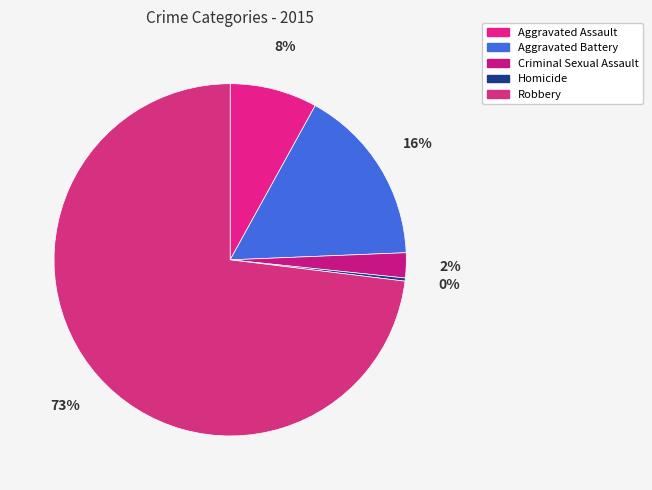

The Aggravated Assault slice represents 8% of the pie. True or false?

True